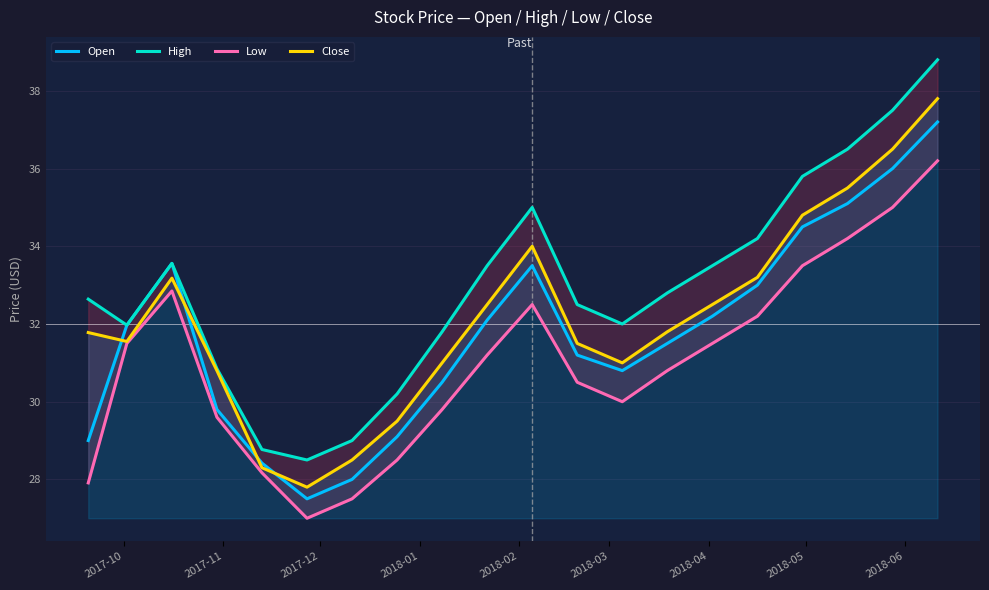

What is the difference between the maximum and minimum values in the Close series?

10.0